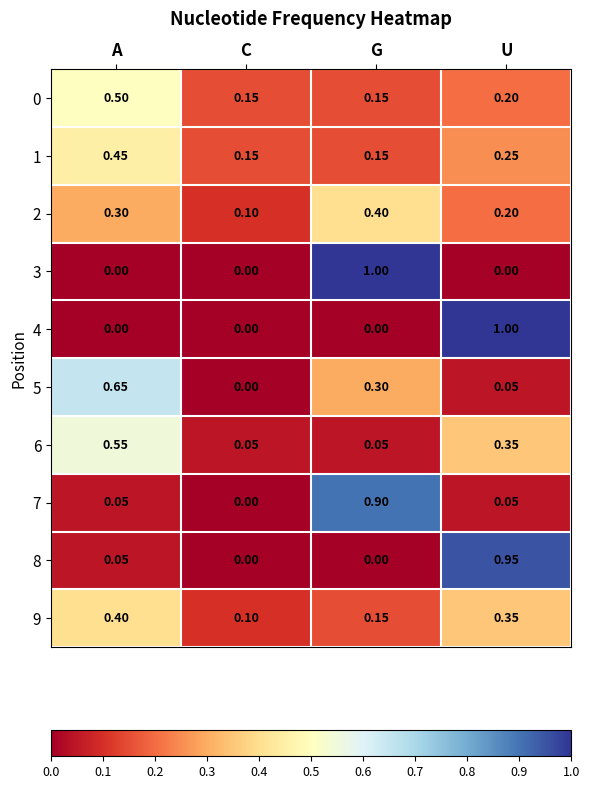

Where is 9 nearest to the value 0?

C